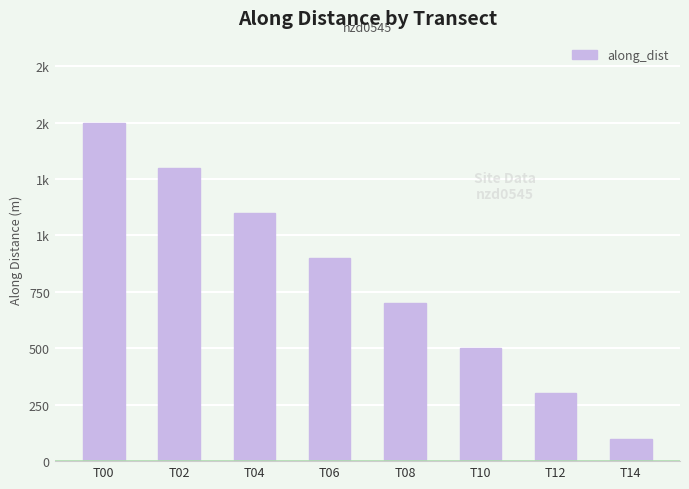

What is the difference between the maximum and second lowest values?

1200.0